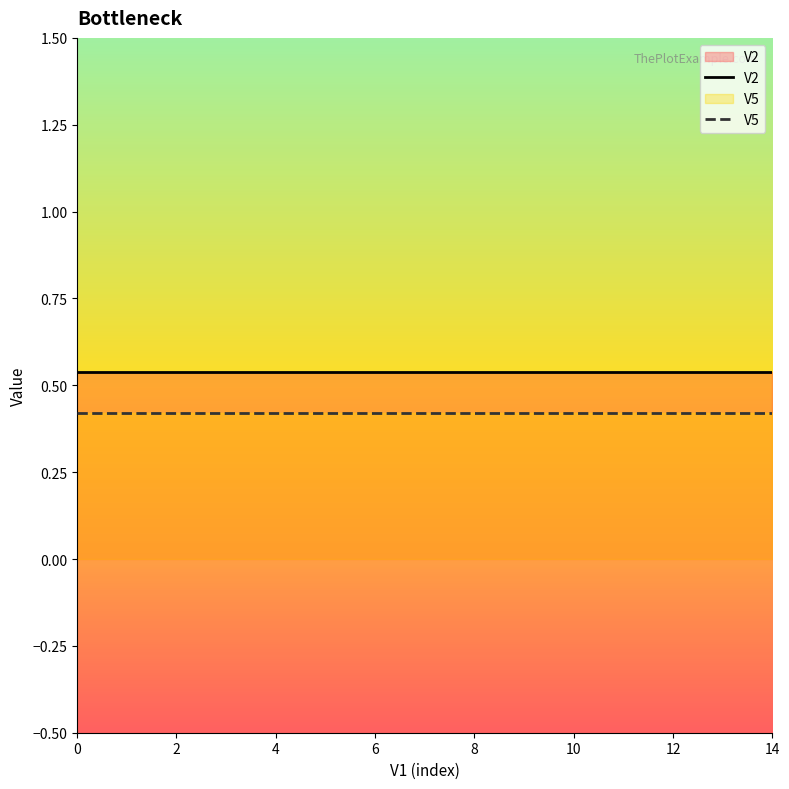

The V2 series shows 0.8 at 8. True or false?

False